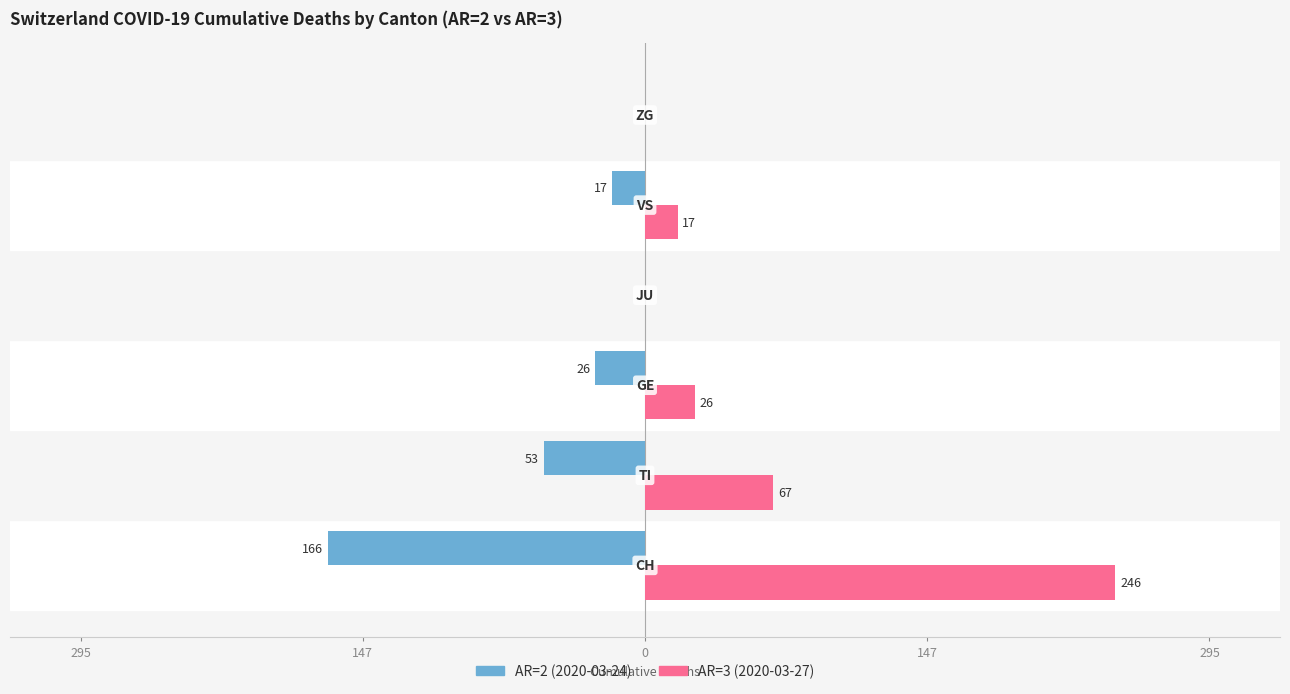

How many AR=2 (2020-03-24) values are between -53 and 0?

5